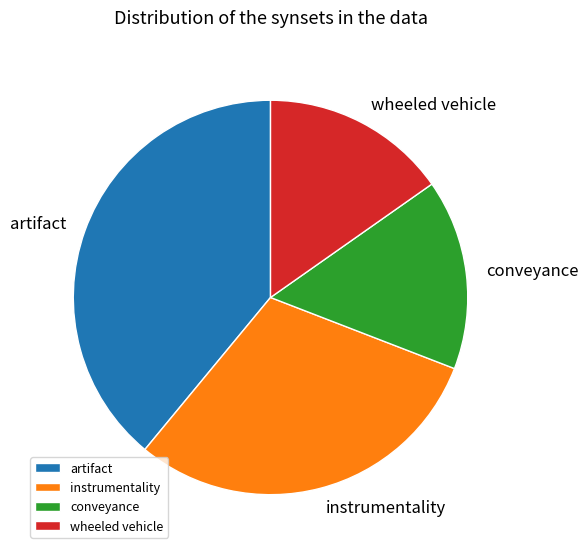

How many segments does this pie chart have?

4